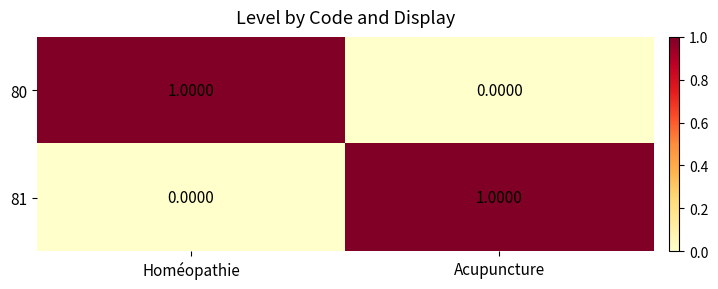

Where is 80 nearest to the value 0?

Acupuncture